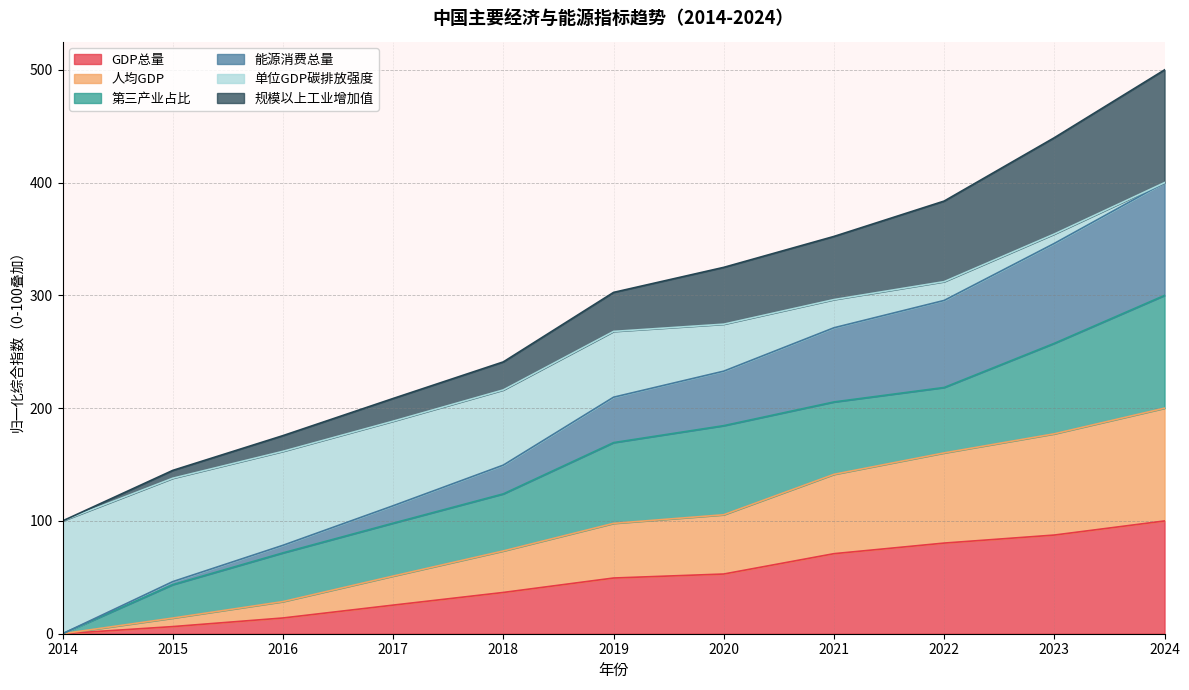

What is the total value across all series at 2014?

100.0